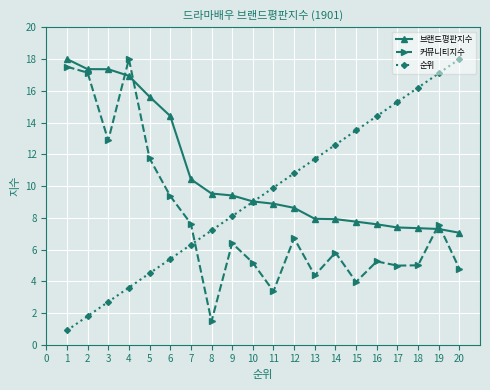

Where is 브랜드평판지수 nearest to the value 12?

7